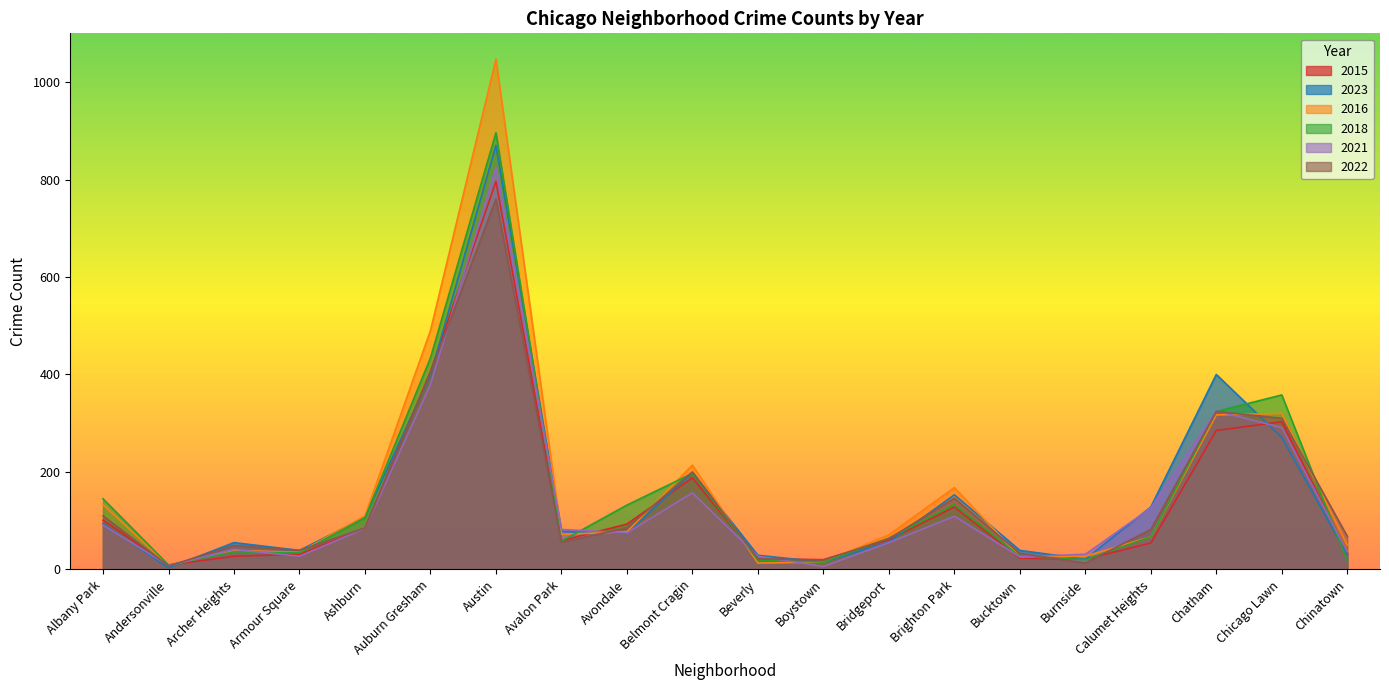

What value does the 2022 series have at Beverly, to the nearest 10?

20